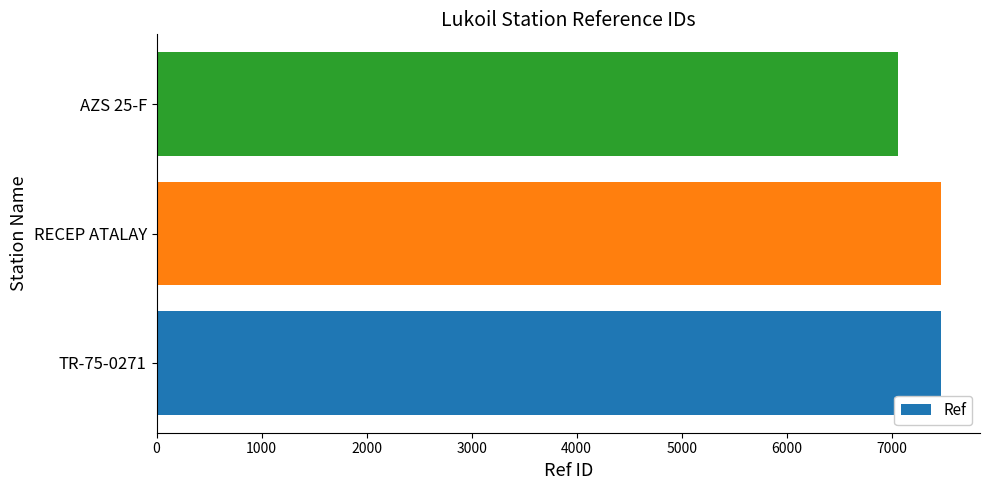

What is the greatest value displayed?

7467